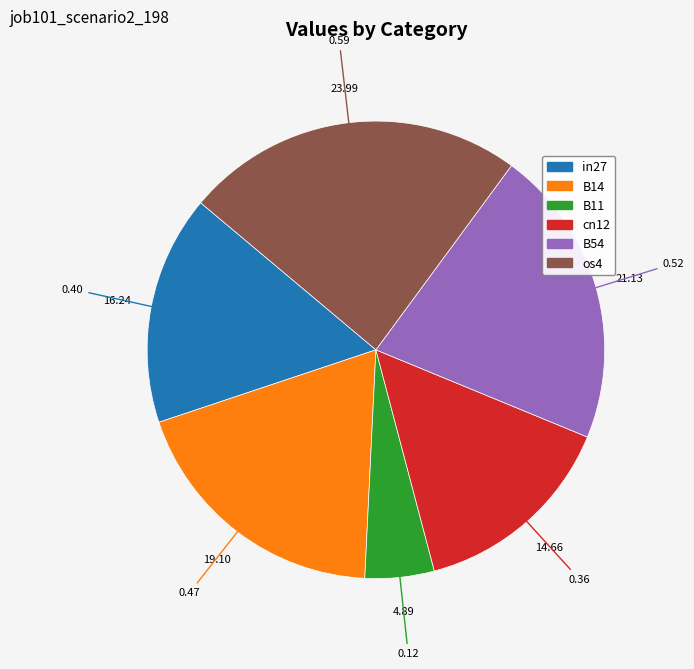

Does any single category account for the majority?

No